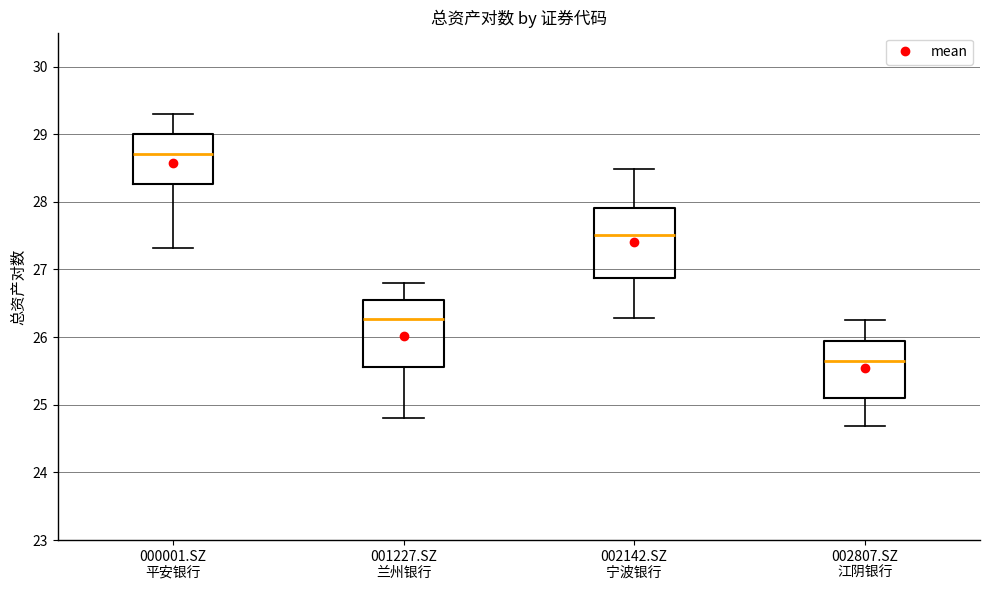

Where does the median line of the box for 001227.SZ 兰州银行 sit on the y-axis? The values are not printed on the chart, so give them approximately, as read against the axis.

26.3